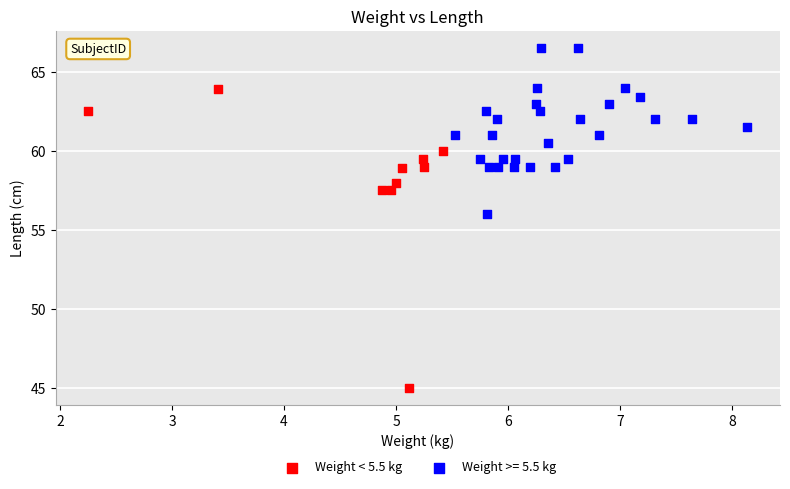

Which series contains the highest Y value?

Weight >= 5.5 kg